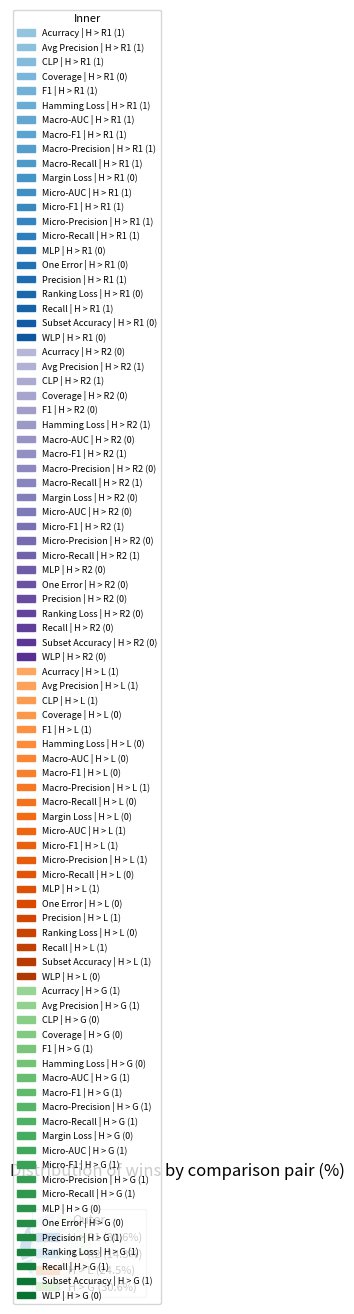

To the nearest percent, what is the average slice percentage?

5%